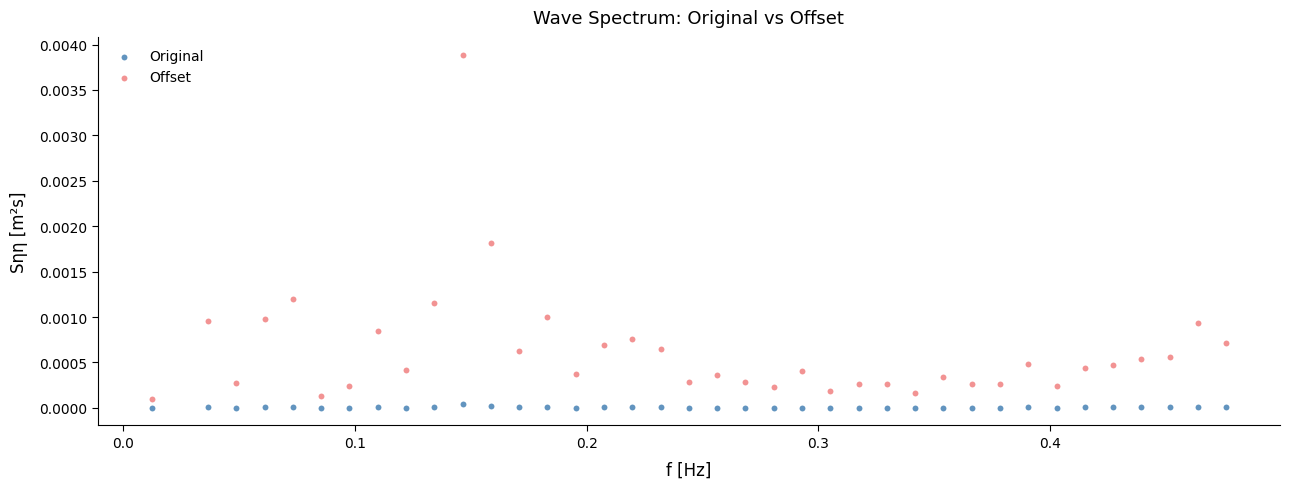

What are all the series names shown in the legend?

Original, Offset